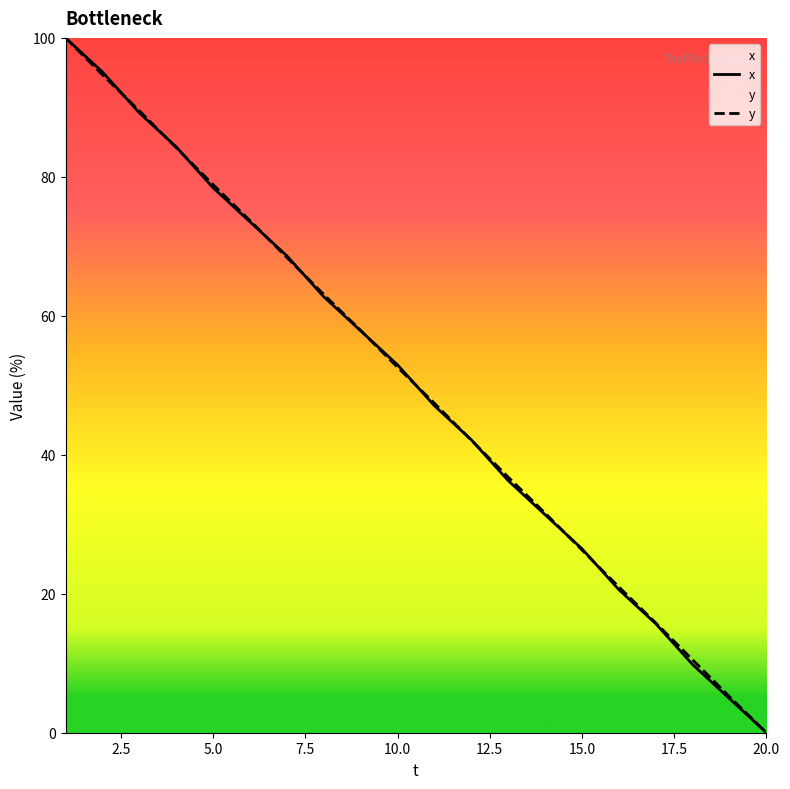

What is the greatest value displayed?

100.0